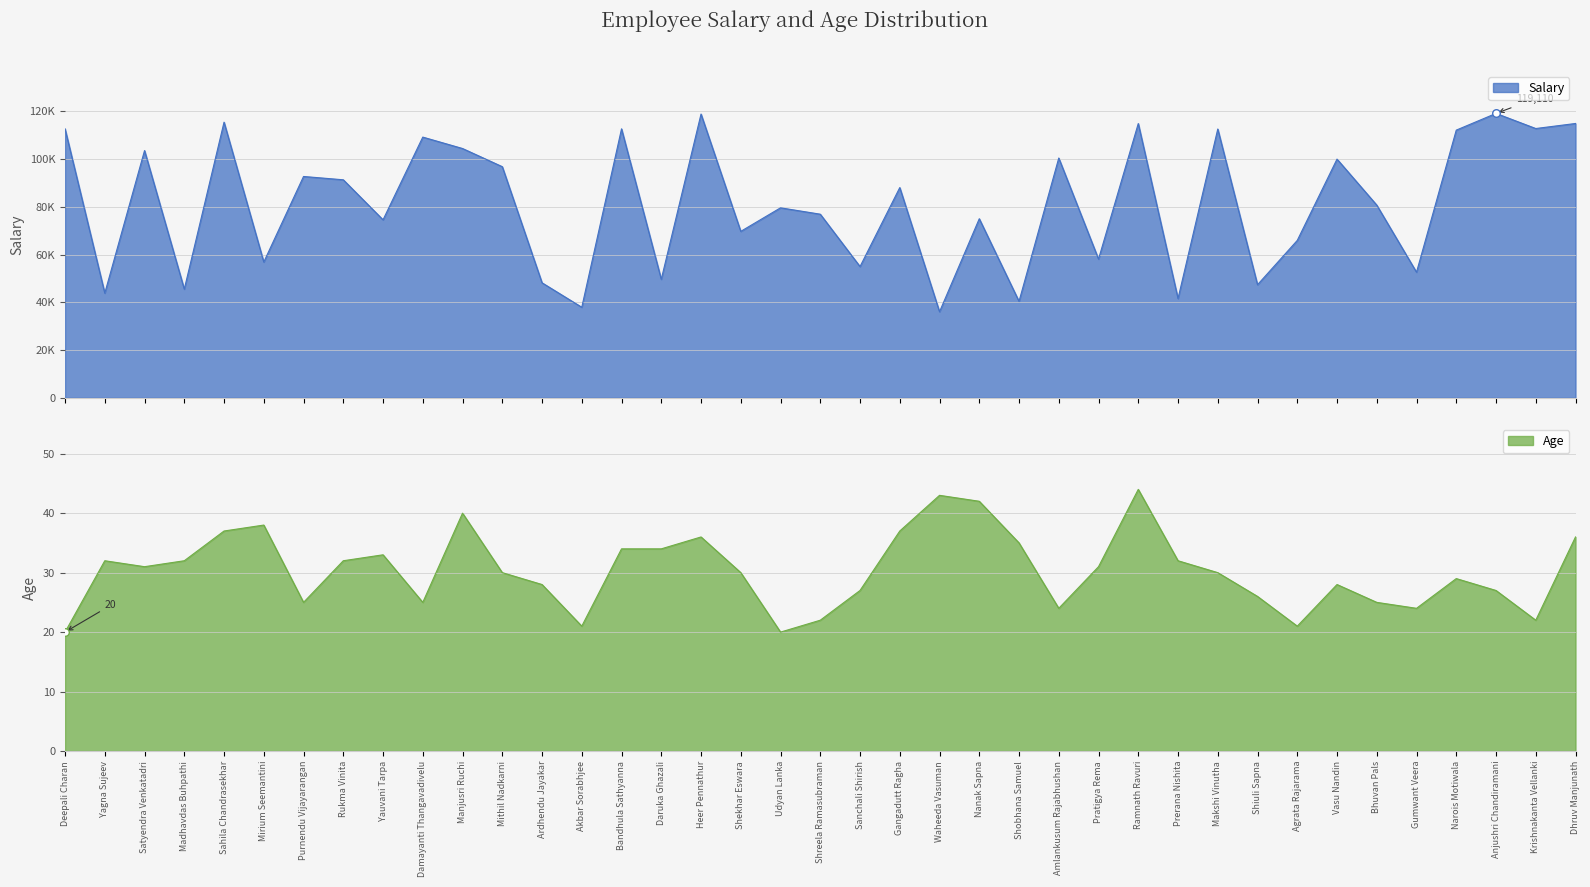

At which category is the sum across all series the highest?

Anjushri Chandiramani